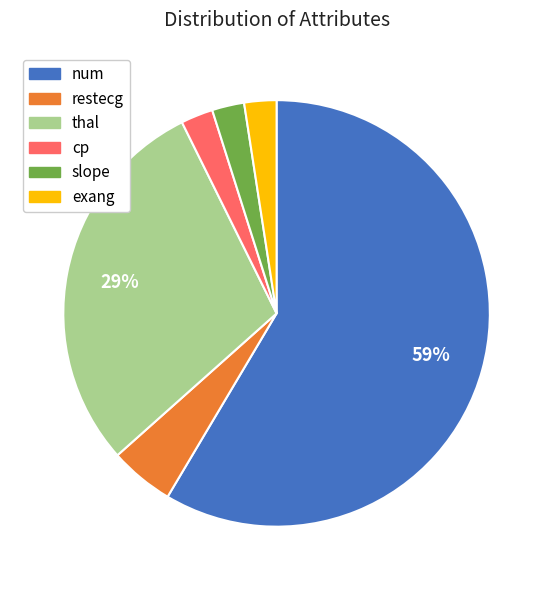

To the nearest percent, what is the average slice percentage?

17%